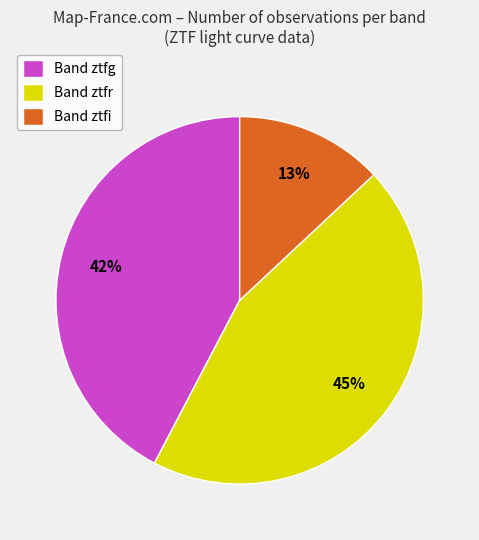

Is the sum of Band ztfg and Band ztfr greater than half?

Yes